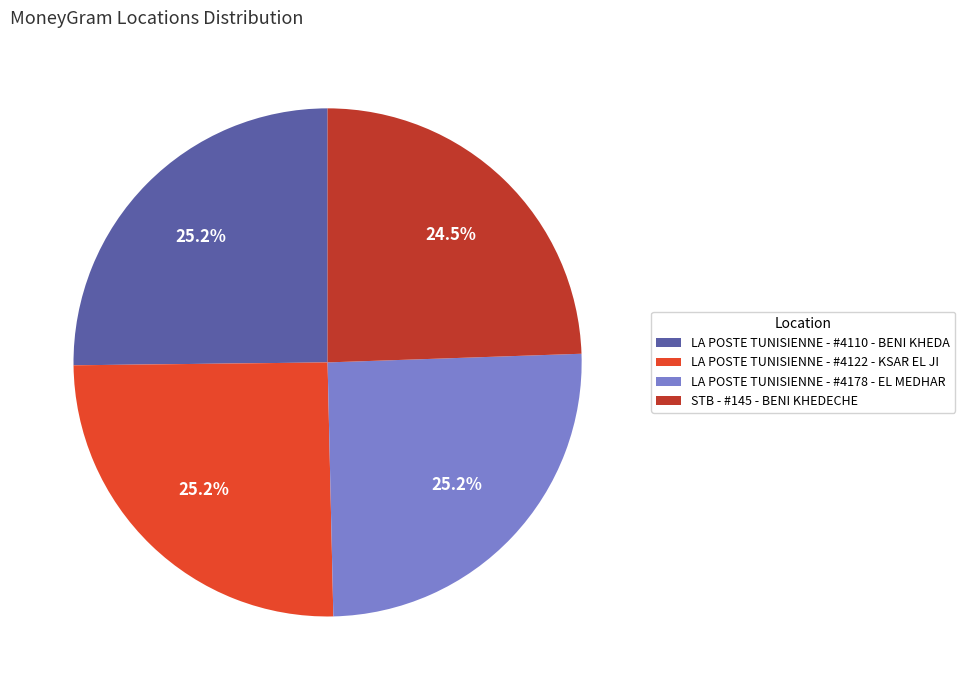

Count the number of slices in the pie.

4